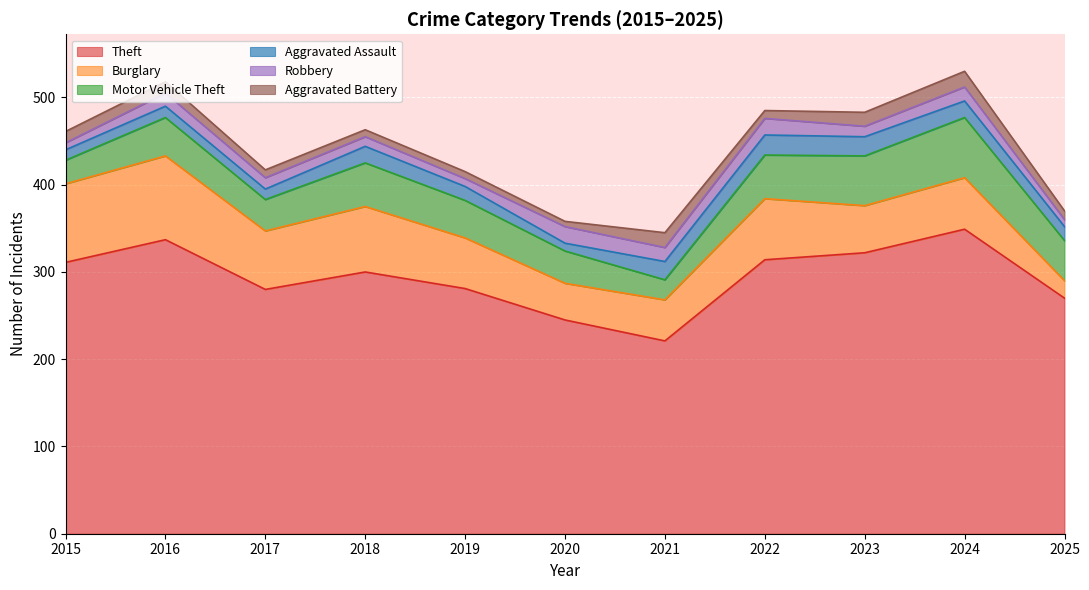

In Aggravated Assault, how many points are lower than both neighbors (excluding endpoints)?

2